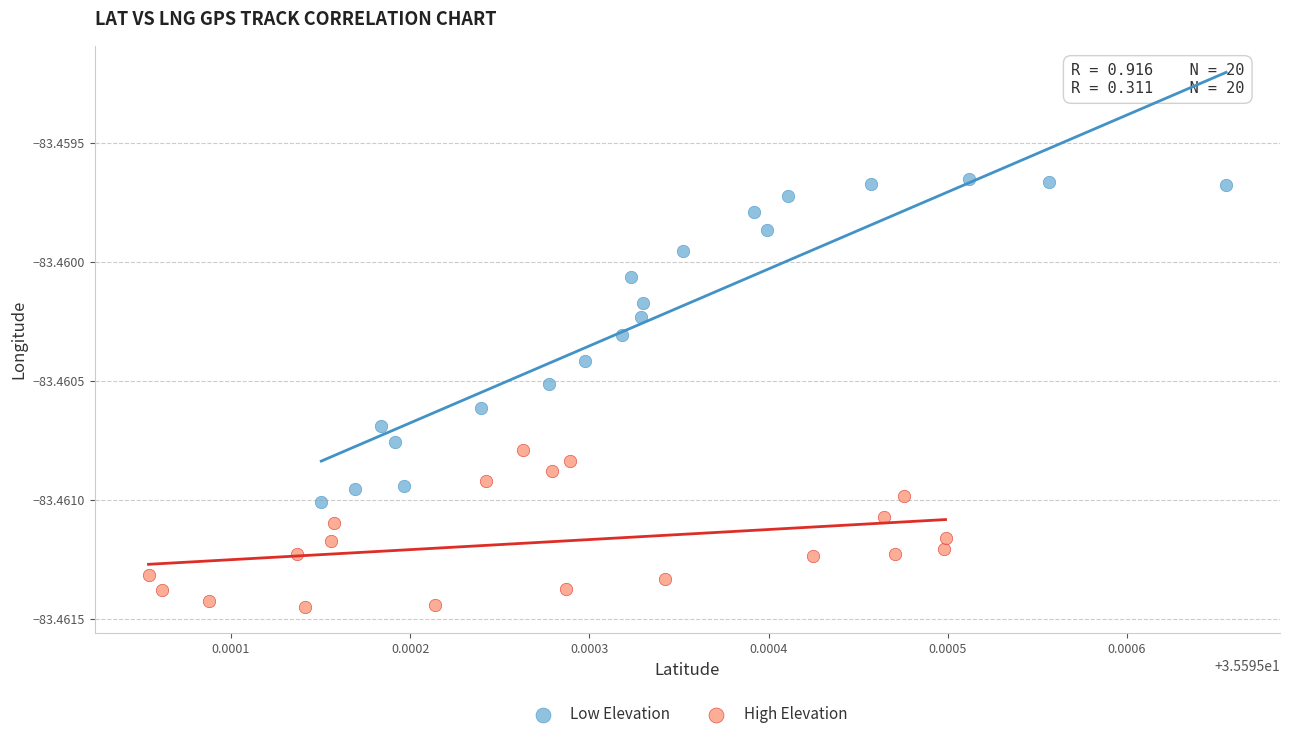

Which series reaches the maximum Y coordinate?

Low Elevation